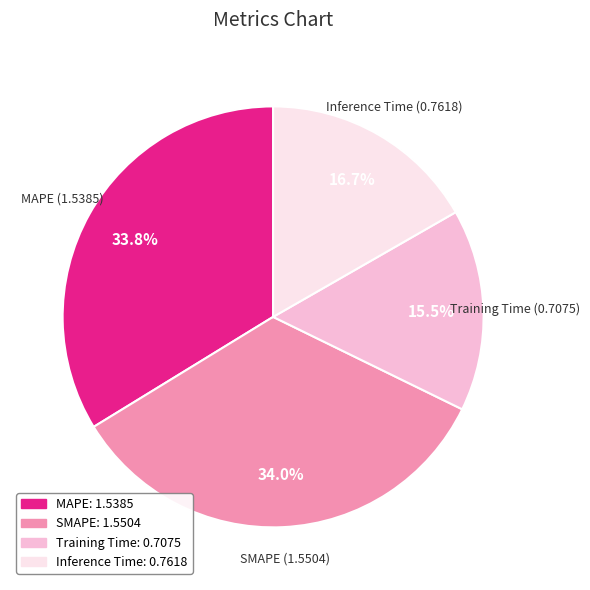

Which slice is the smallest?

Training Time